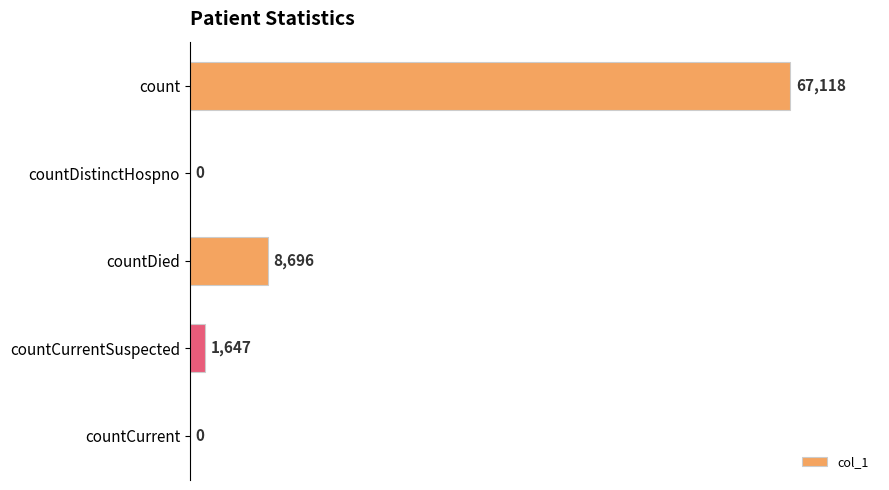

Count the number of categories in the chart.

5